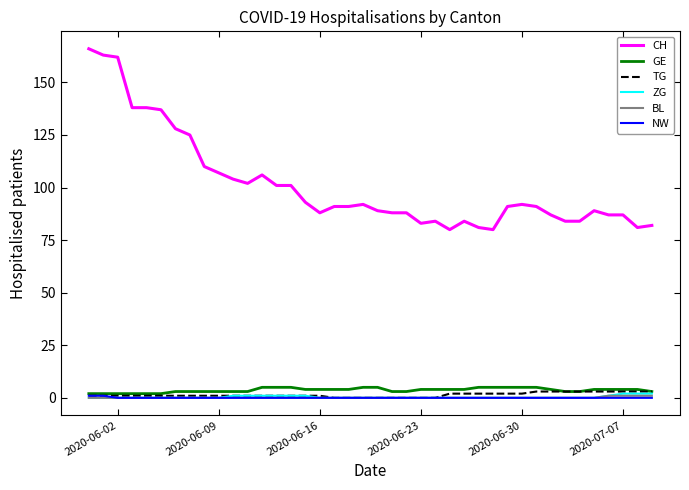

Which series has the largest total across all categories?

CH